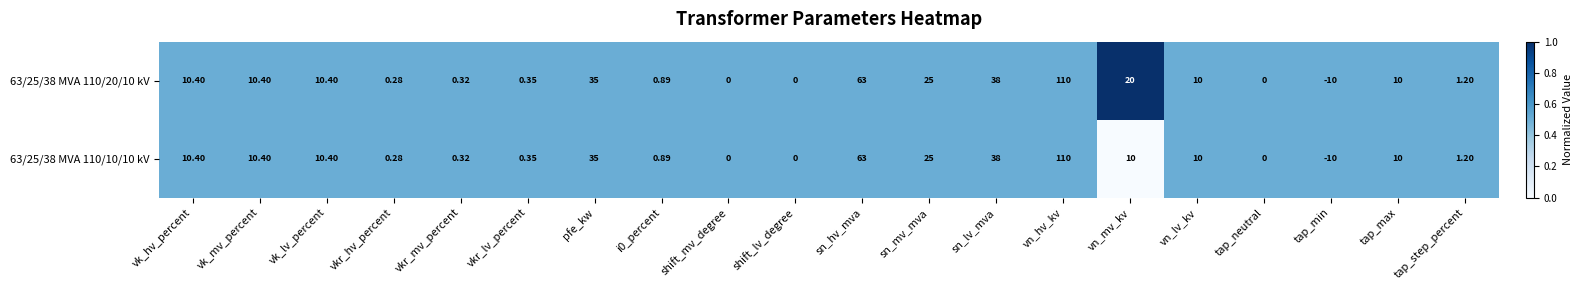

How many distinct data groups are displayed?

2